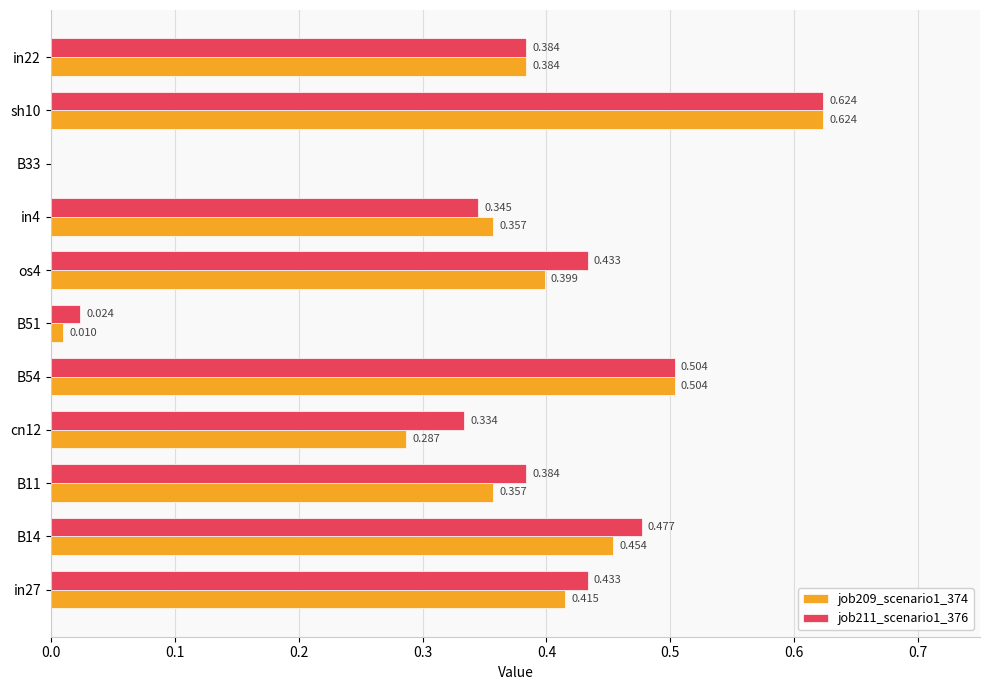

Is the value of job211_scenario1_376 at B11 greater than the value of job209_scenario1_374 at os4?

No